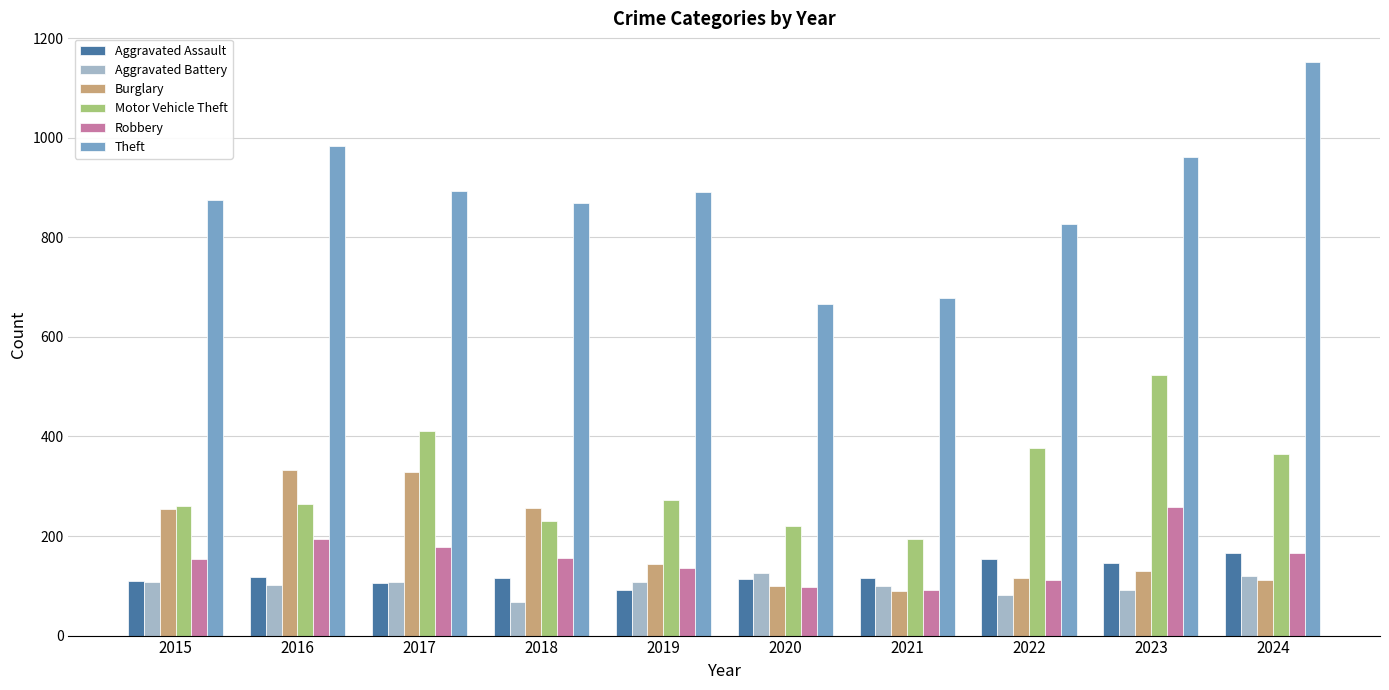

Count the number of data series in this chart.

6